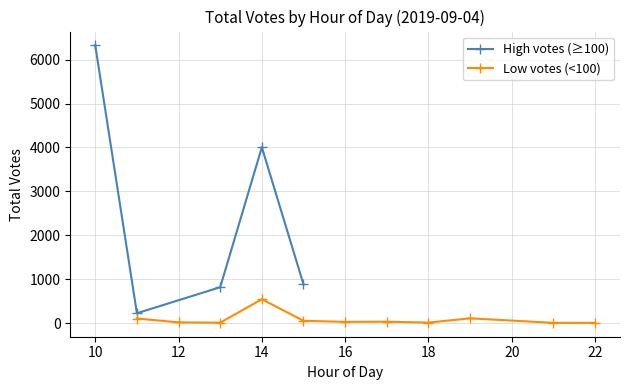

Does the chart display data point markers on the line(s)?

Yes